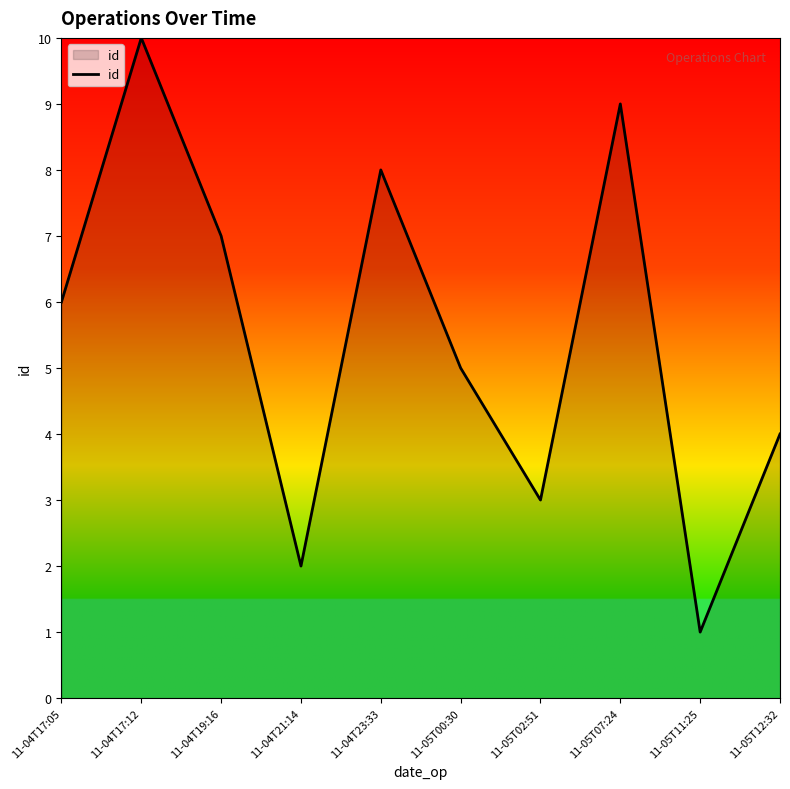

Read the value at 11-05T07:24.

9